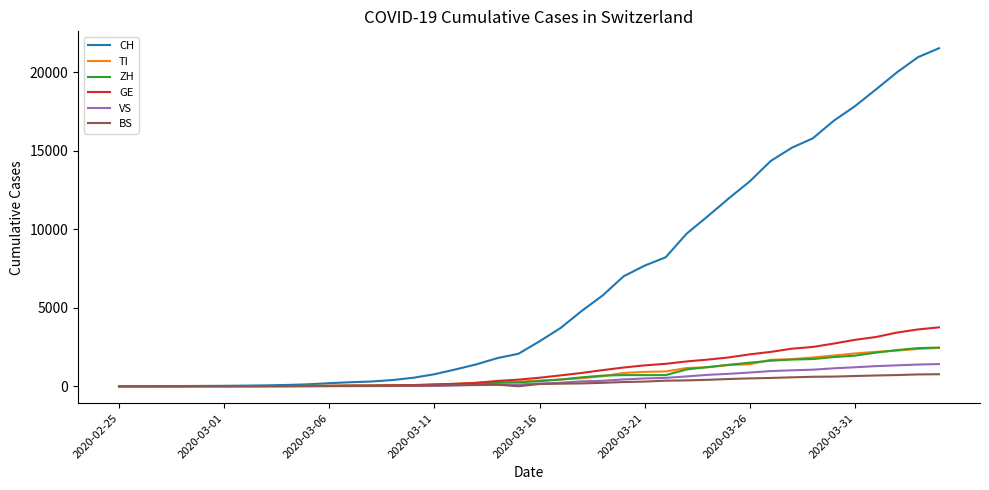

Which series has the largest total across all categories?

CH